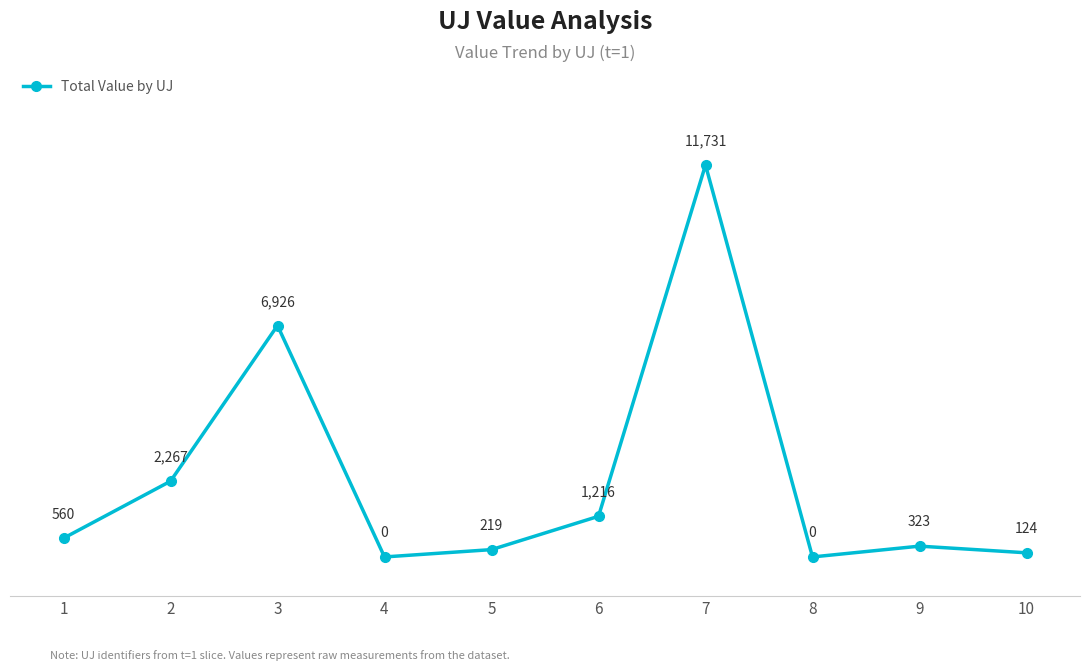

How many data points are above 560?

5